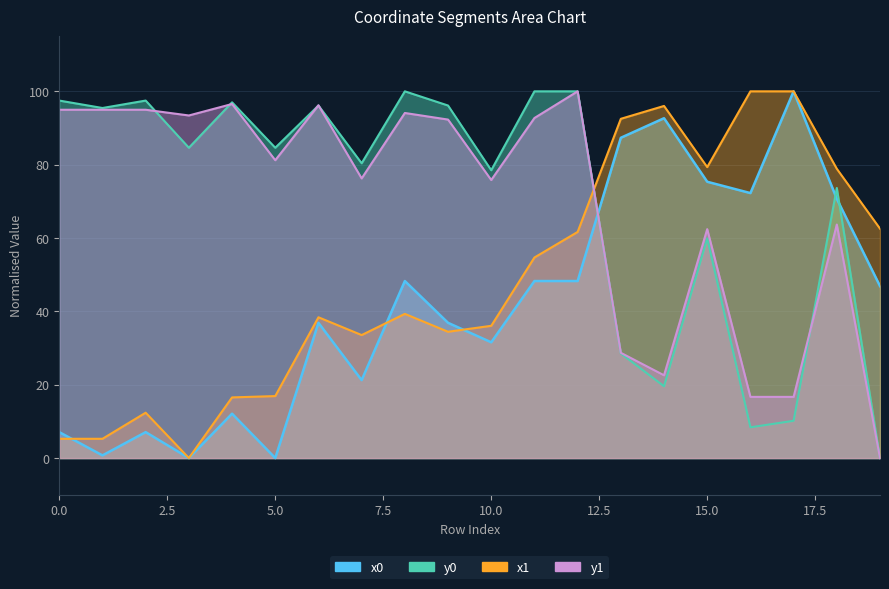

Which series changed the most between 2 and 19?

y0